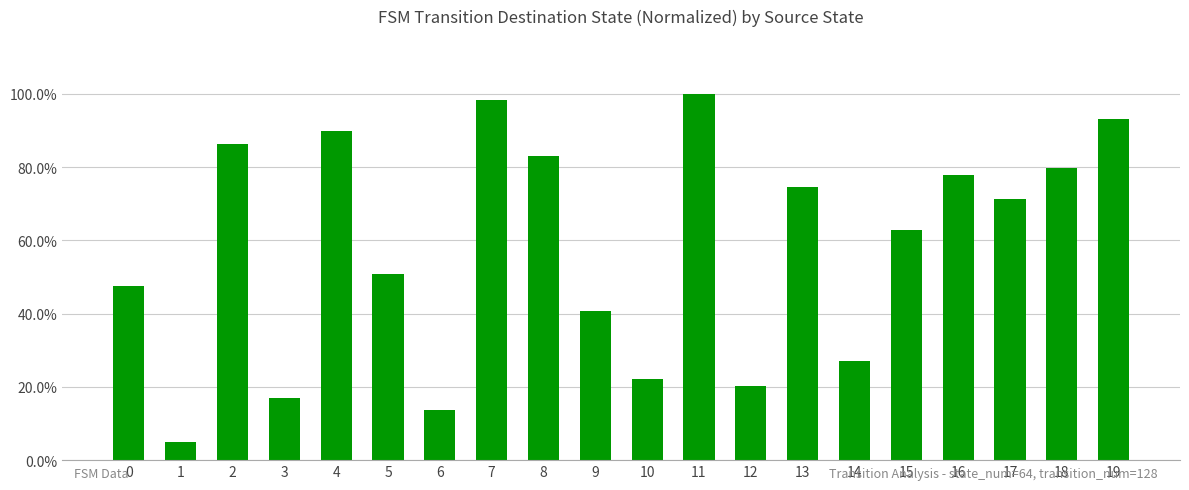

List the labels in order of value, largest first.

11, 7, 19, 4, 2, 8, 18, 16, 13, 17, 15, 5, 0, 9, 14, 10, 12, 3, 6, 1